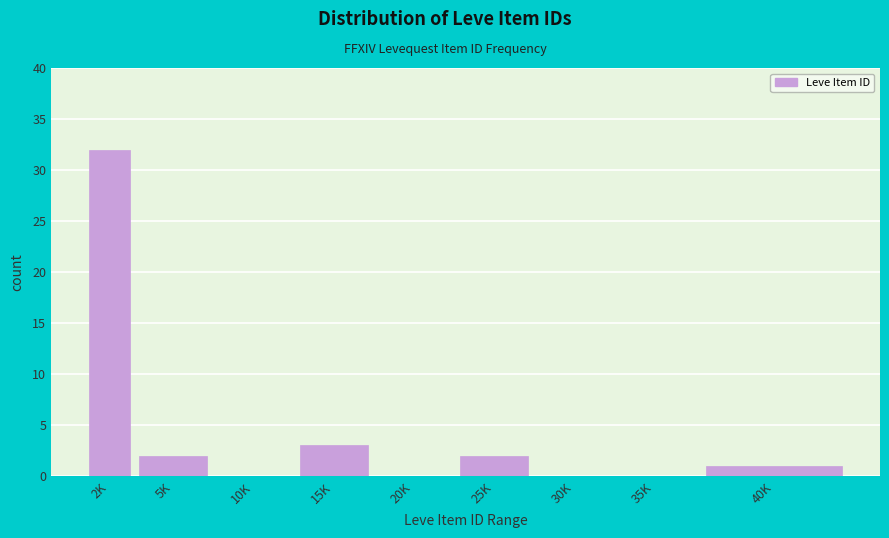

Reading left to right, list all the values displayed in this chart.

2K=32	5K=2	10K=0	15K=3	20K=0	25K=2	30K=0	35K=0	40K=1